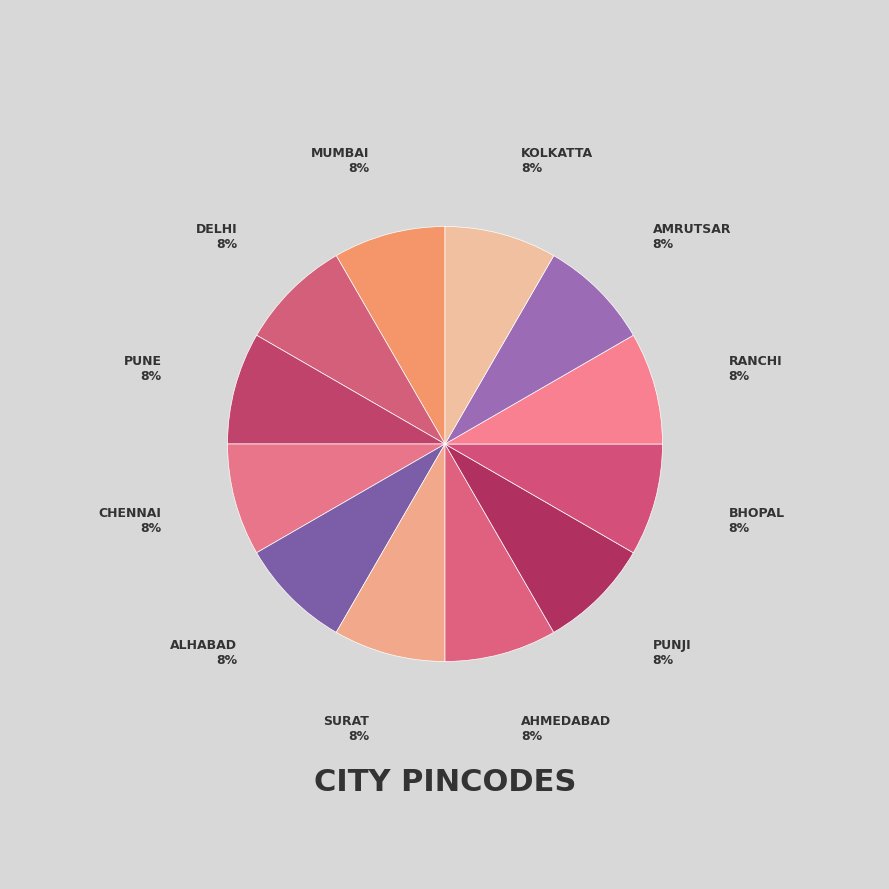

How many segments does this pie chart have?

12